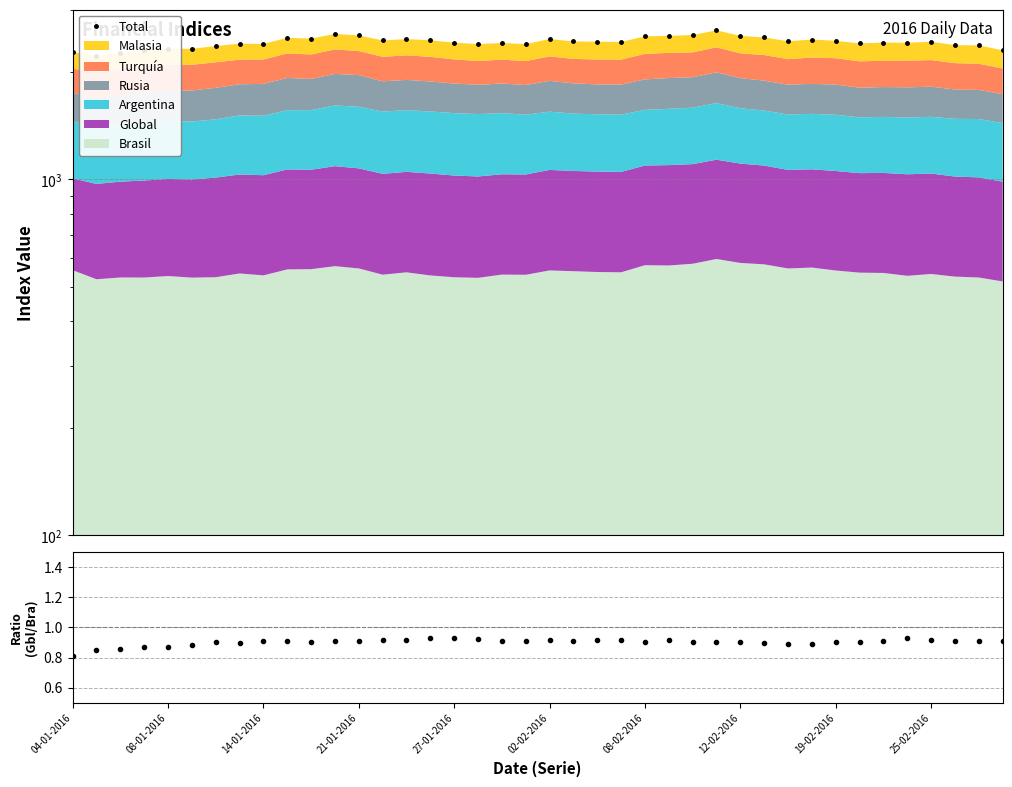

What is the greatest value displayed?

2624.0